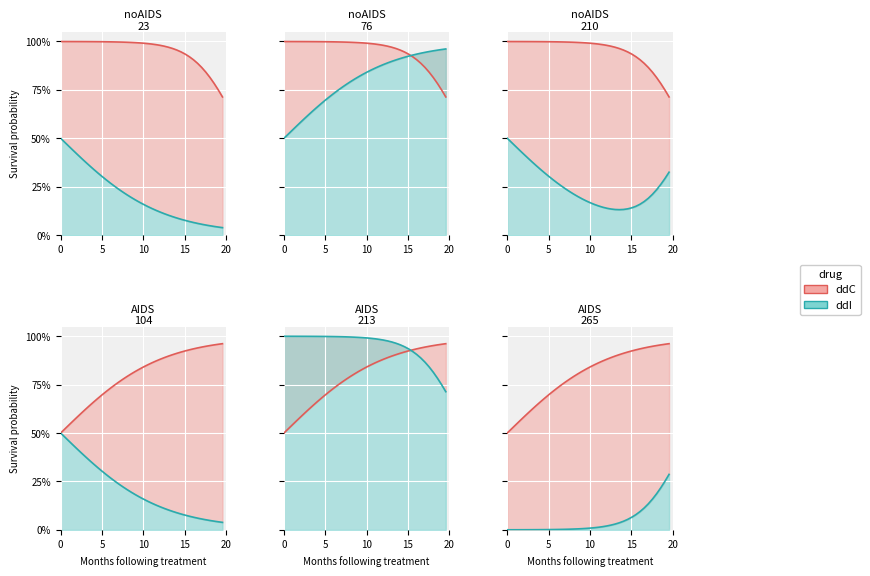

Is the value of I at 30 greater than the value of D at 38?

No